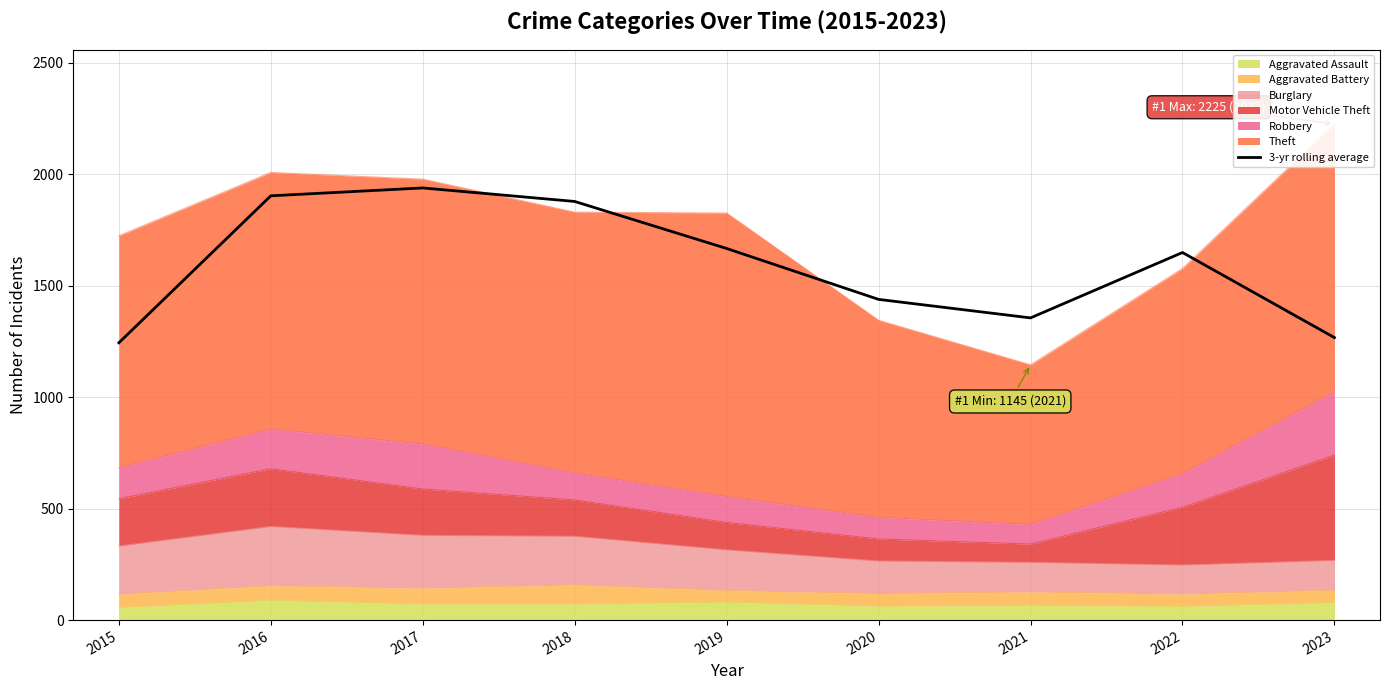

What is the change in value from 2018 to 2019?

-211.0